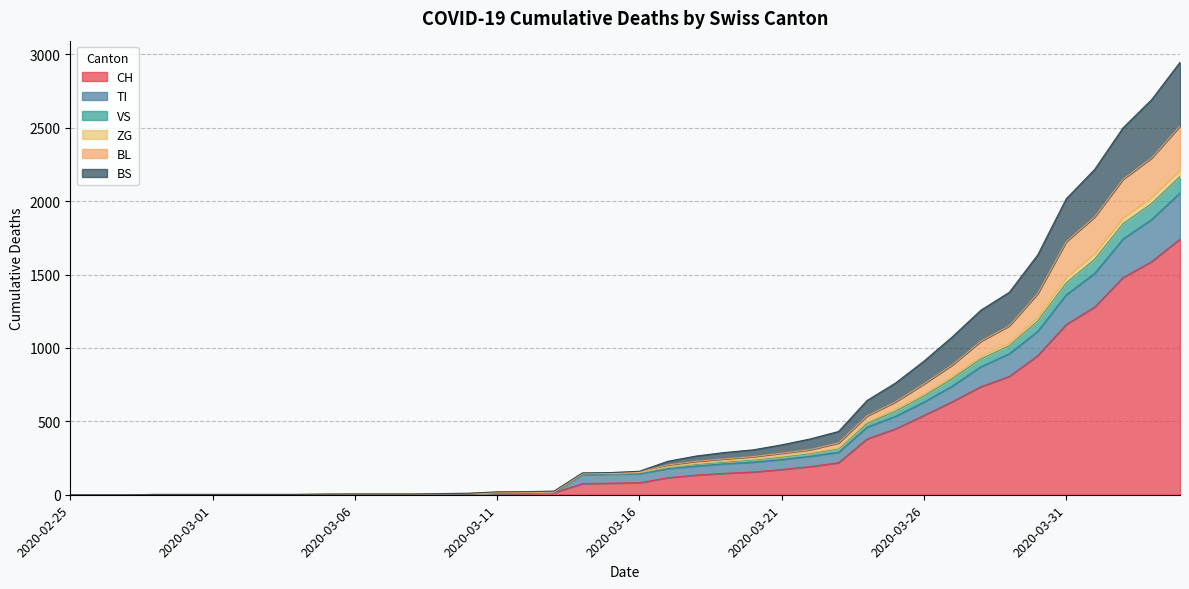

How many series are shown in this chart?

6